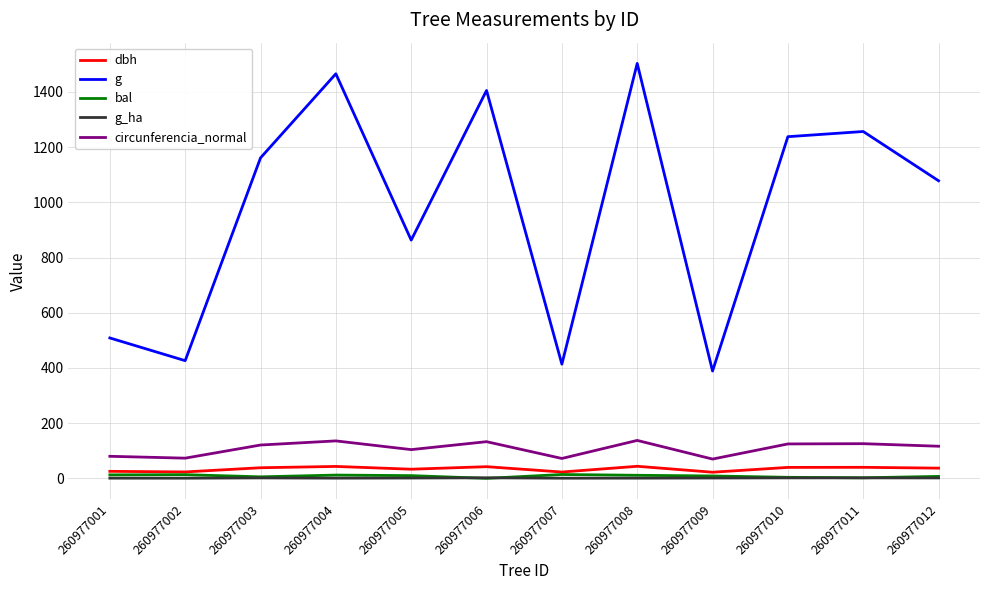

What is the difference between the maximum and minimum values in the bal series?

14.0